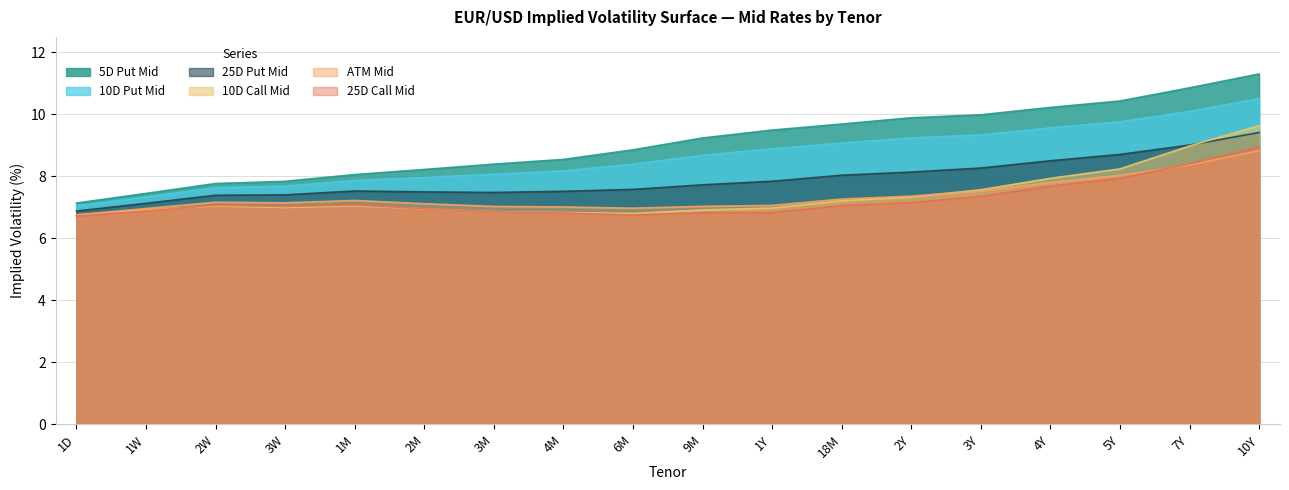

What is the label of the 15th point from the left?

4Y